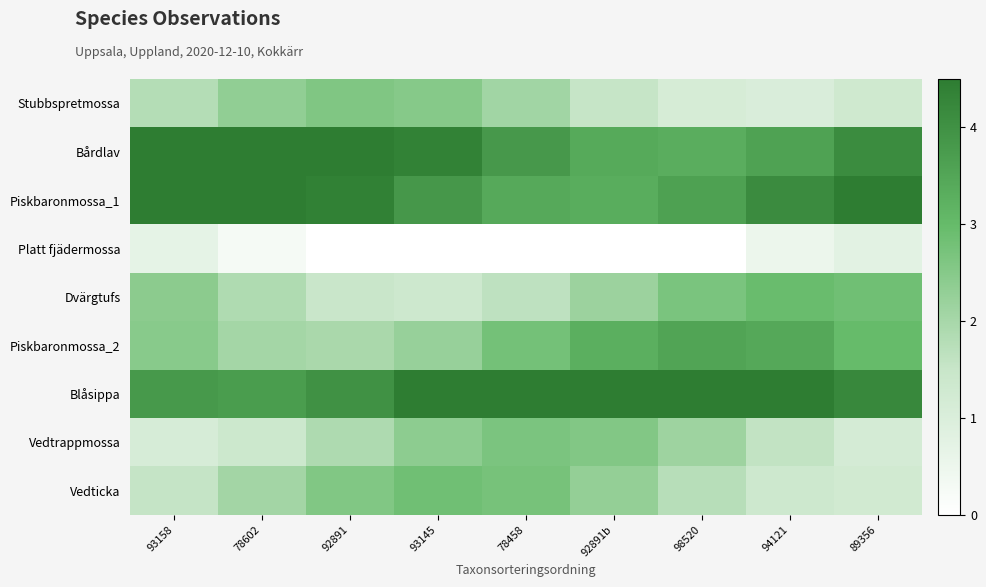

At 93158, list the series in order from largest to smallest.

Bårdlav, Piskbaronmossa_1, Blåsippa, Piskbaronmossa_2, Dvärgtufs, Stubbspretmossa, Vedticka, Vedtrappmossa, Platt fjädermossa